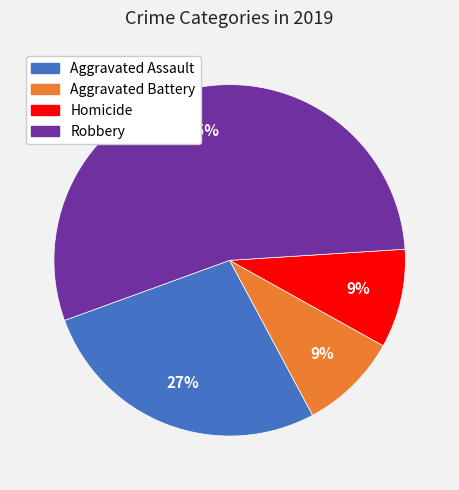

To the nearest percent, what is the average slice percentage?

25%